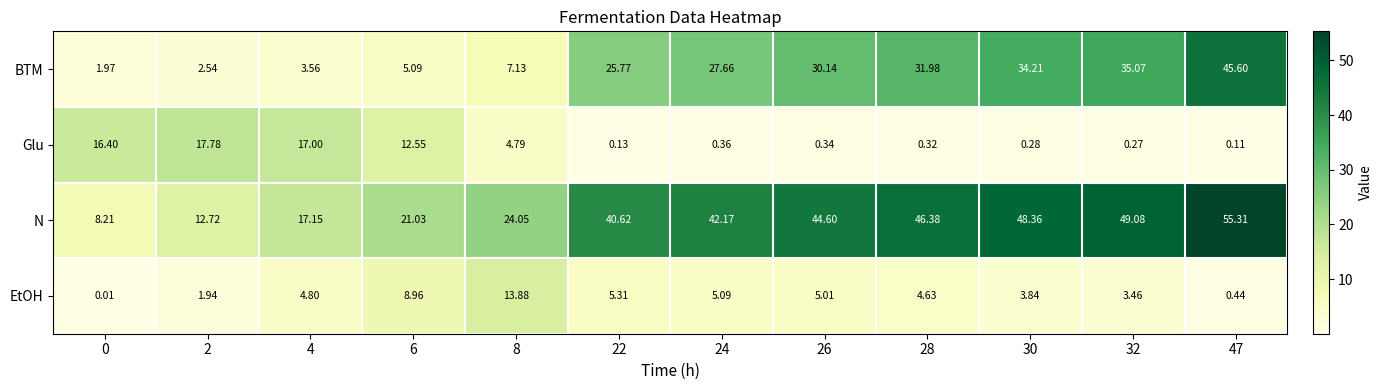

Which series has the widest spread of values?

N